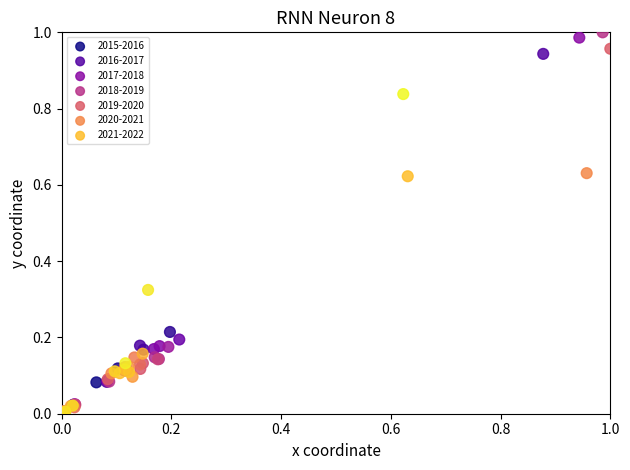

What are all the series names shown in the legend?

2015-2016, 2016-2017, 2017-2018, 2018-2019, 2019-2020, 2020-2021, 2021-2022